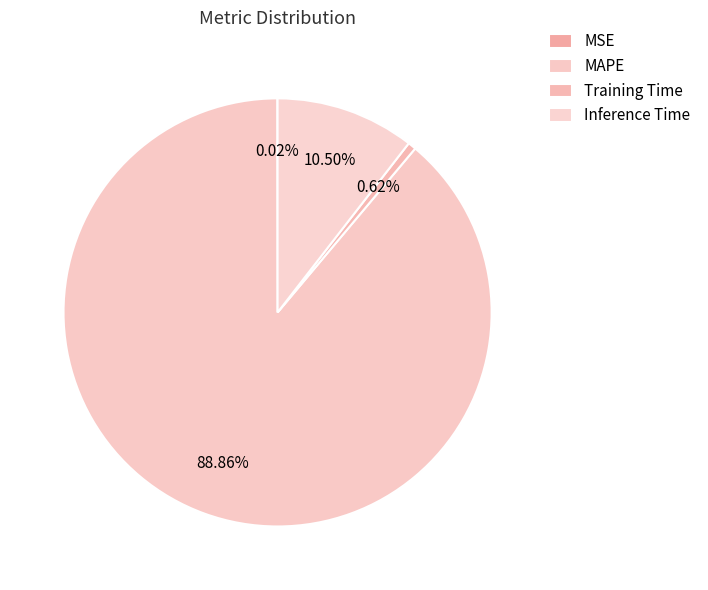

Combined, do Training Time and MSE account for over 50%?

No